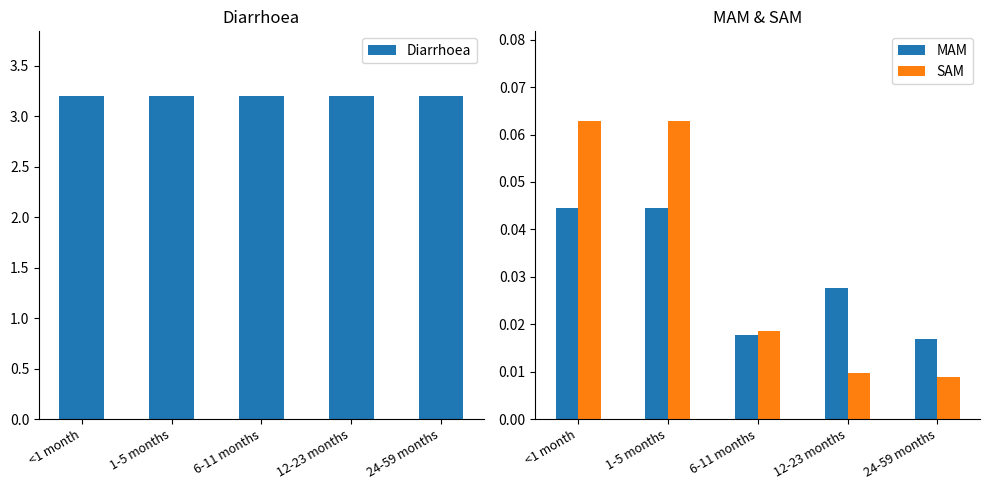

Which has a higher value, 6-11 months or 24-59 months?

6-11 months